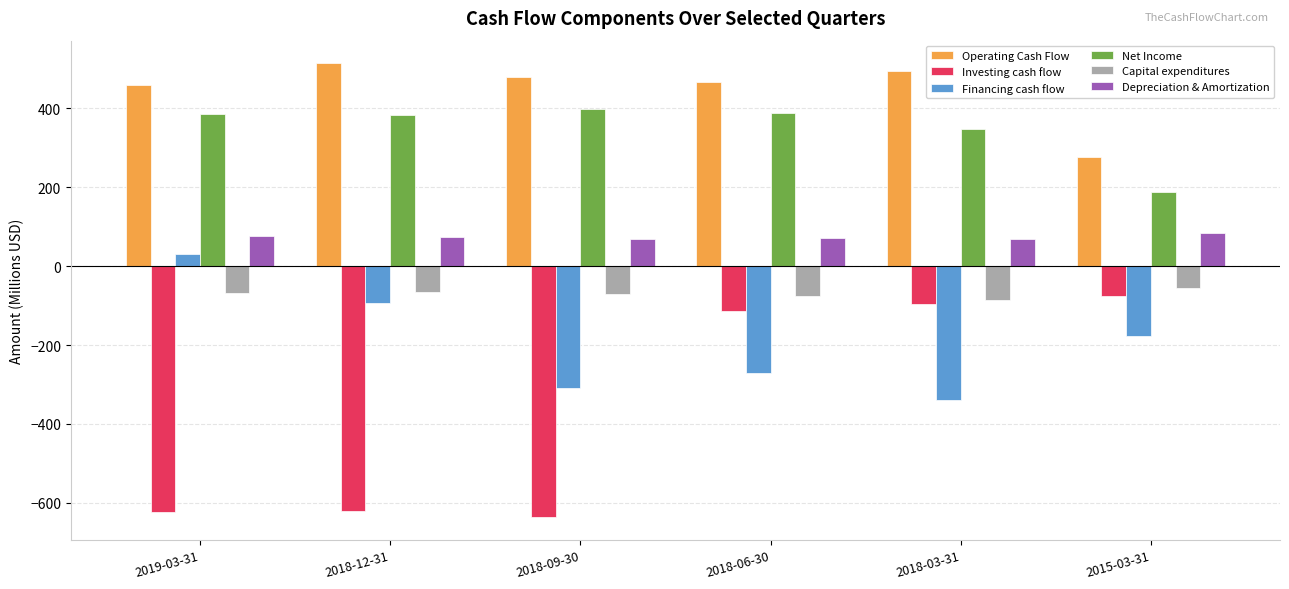

Does the chart contain stacked bars?

No